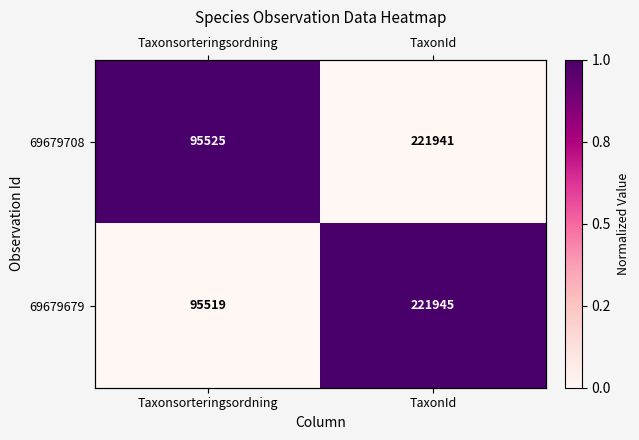

What is the sum of all 69679708 values?

1.0